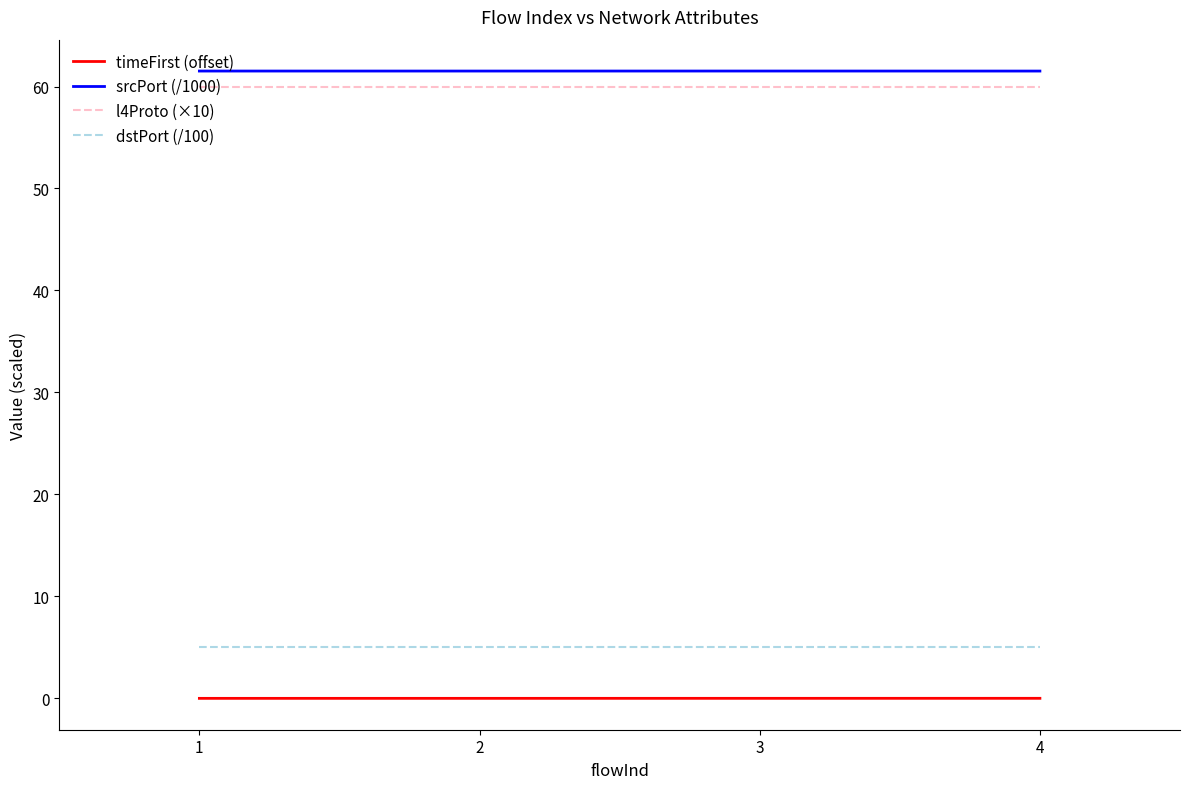

True or false: srcPort (/1000) and dstPort (/100) intersect in this chart.

False